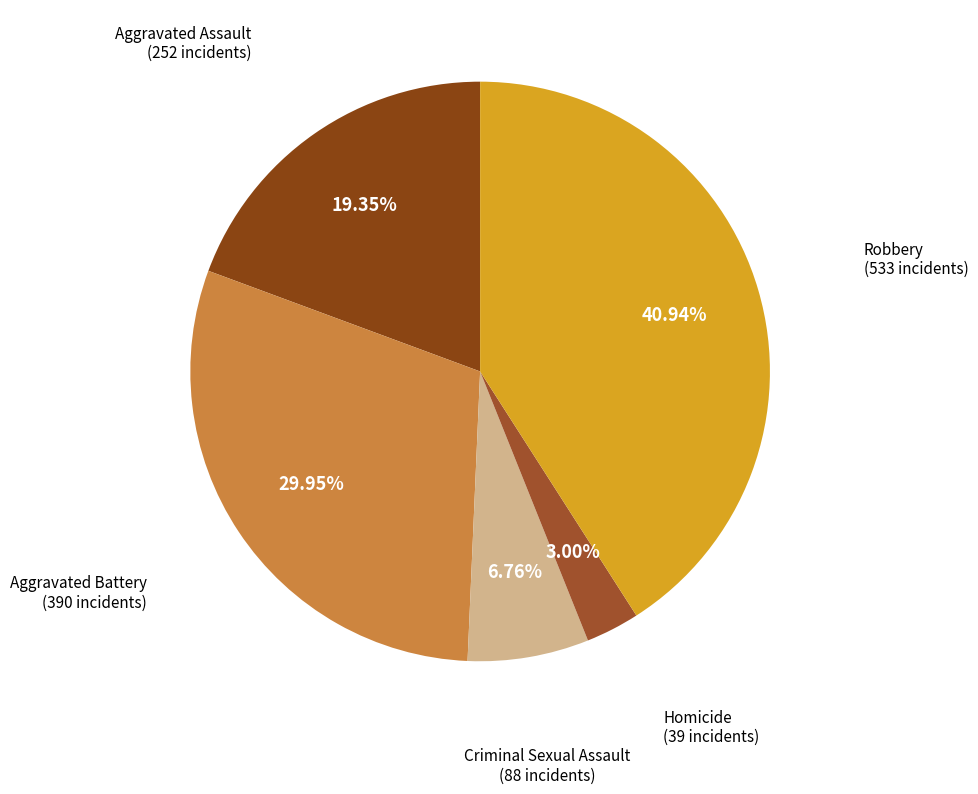

Is it true that Criminal Sexual Assault is 7% of the pie?

True